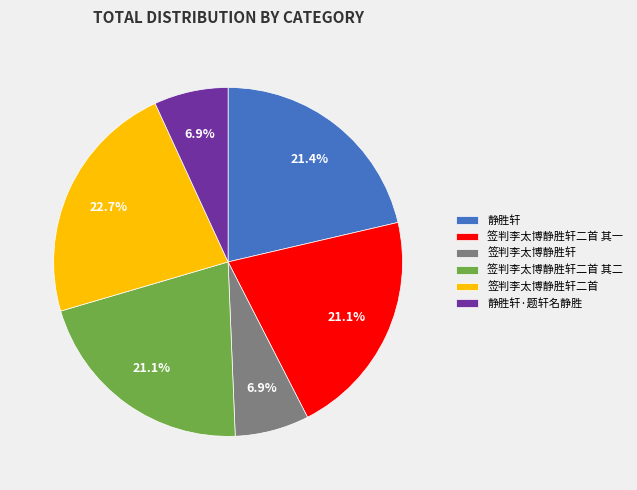

How many segments does this pie chart have?

6